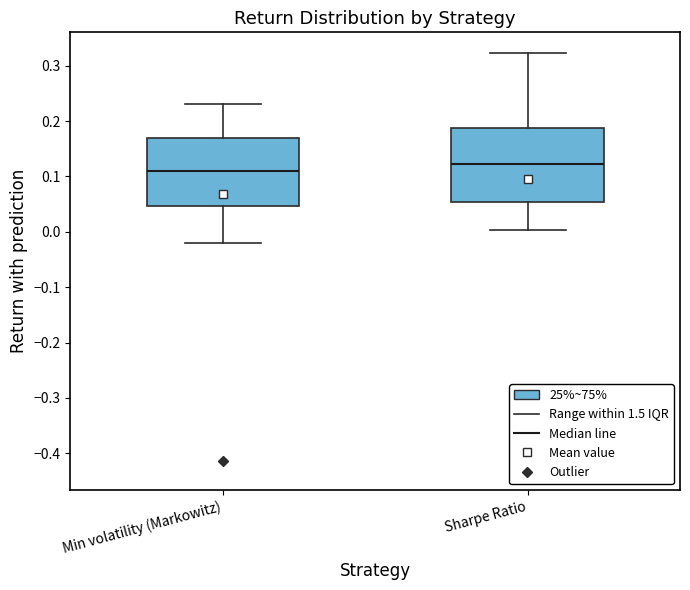

Where does the lower whisker of the box for Min volatility (Markowitz) end on the y-axis? The values are not printed on the chart, so give them approximately, as read against the axis.

-0.02